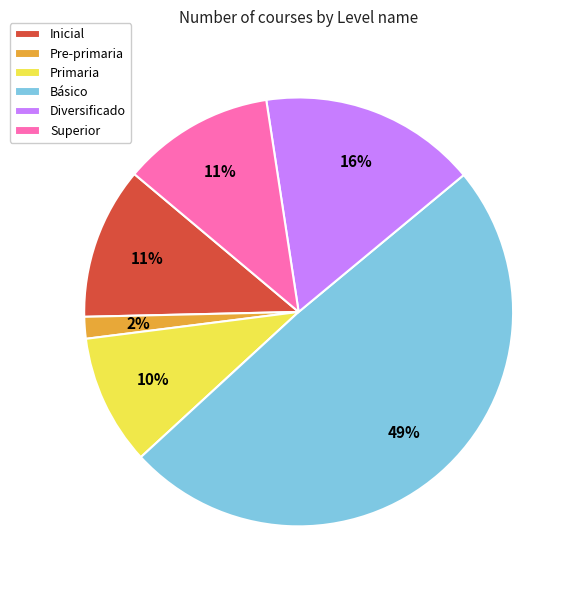

Do Pre-primaria and Diversificado together represent more than half of the pie?

No